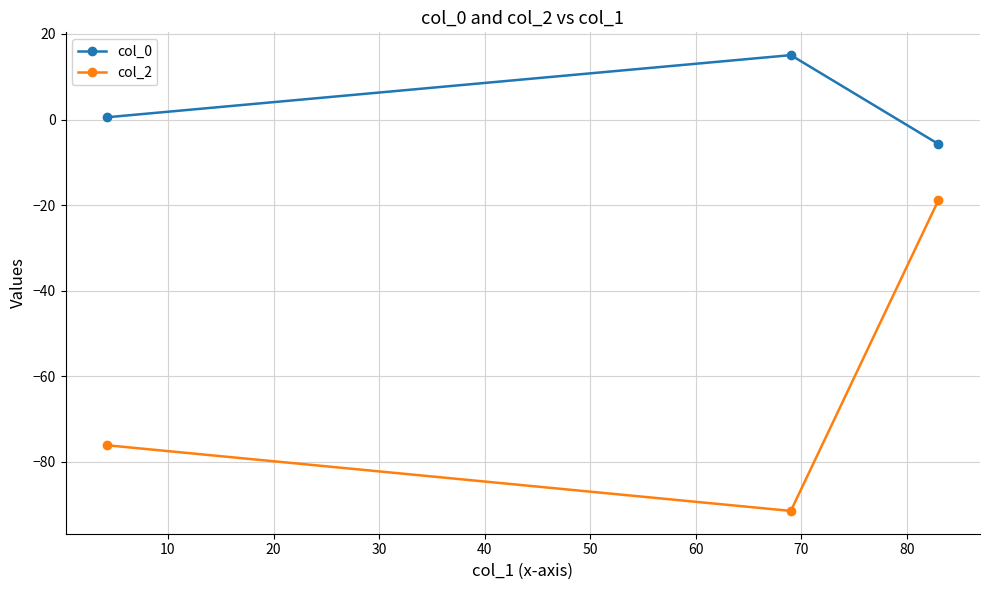

Reading right to left, what are all the values shown in this chart?

col_0: -5.7	15.1	0.5
col_2: -18.8	-91.5	-76.1